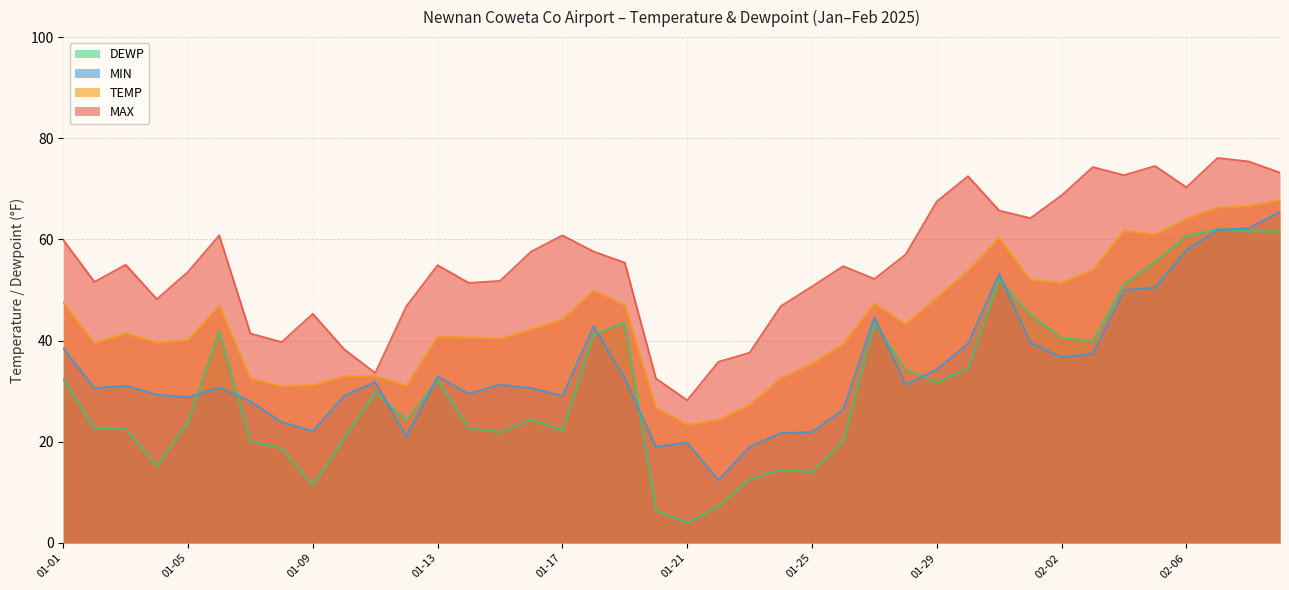

How many lines are shown in the chart?

4